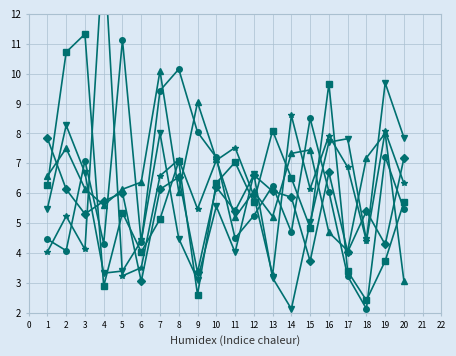

Between 16 and 2, which is larger?

16